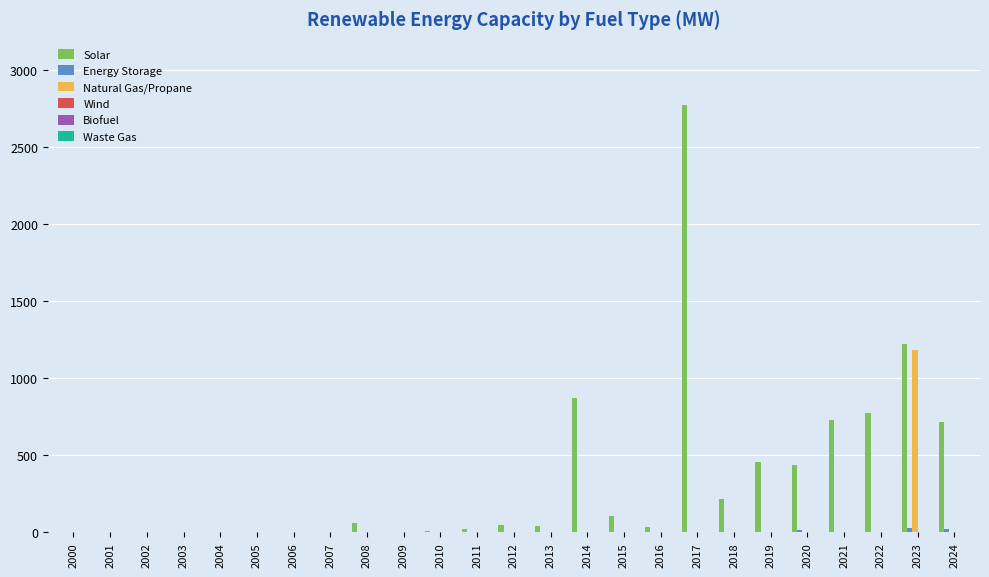

Which series has the widest spread of values?

Solar